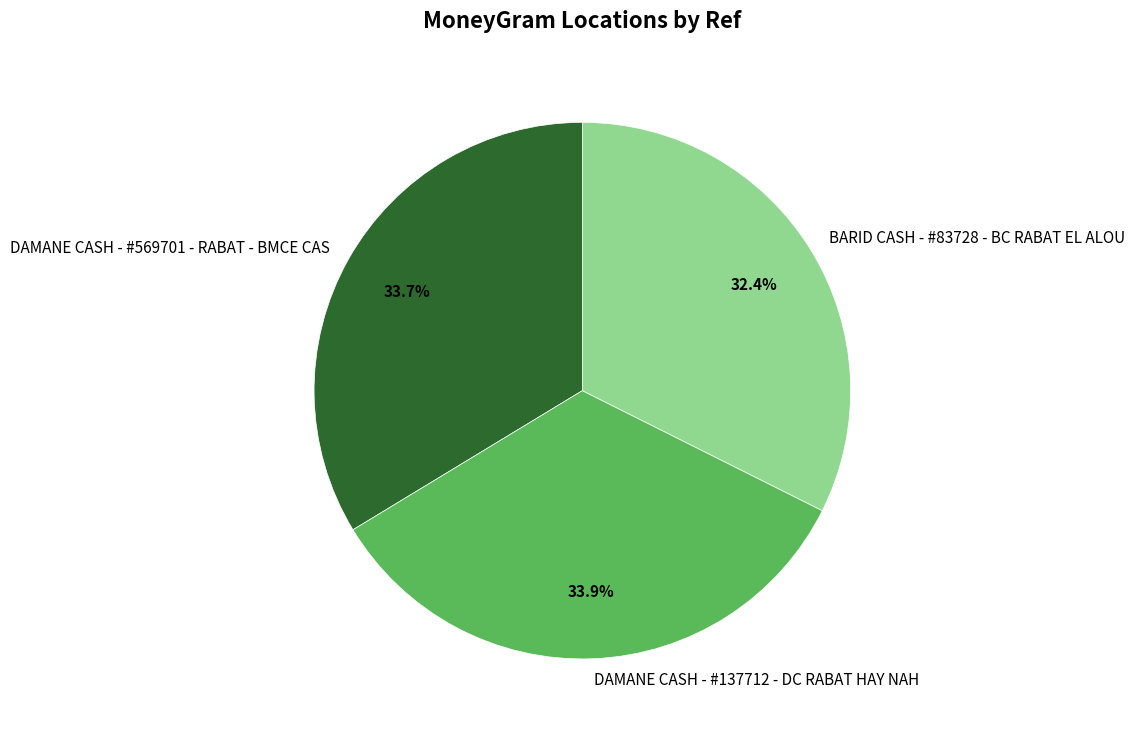

How many segments does this pie chart have?

3